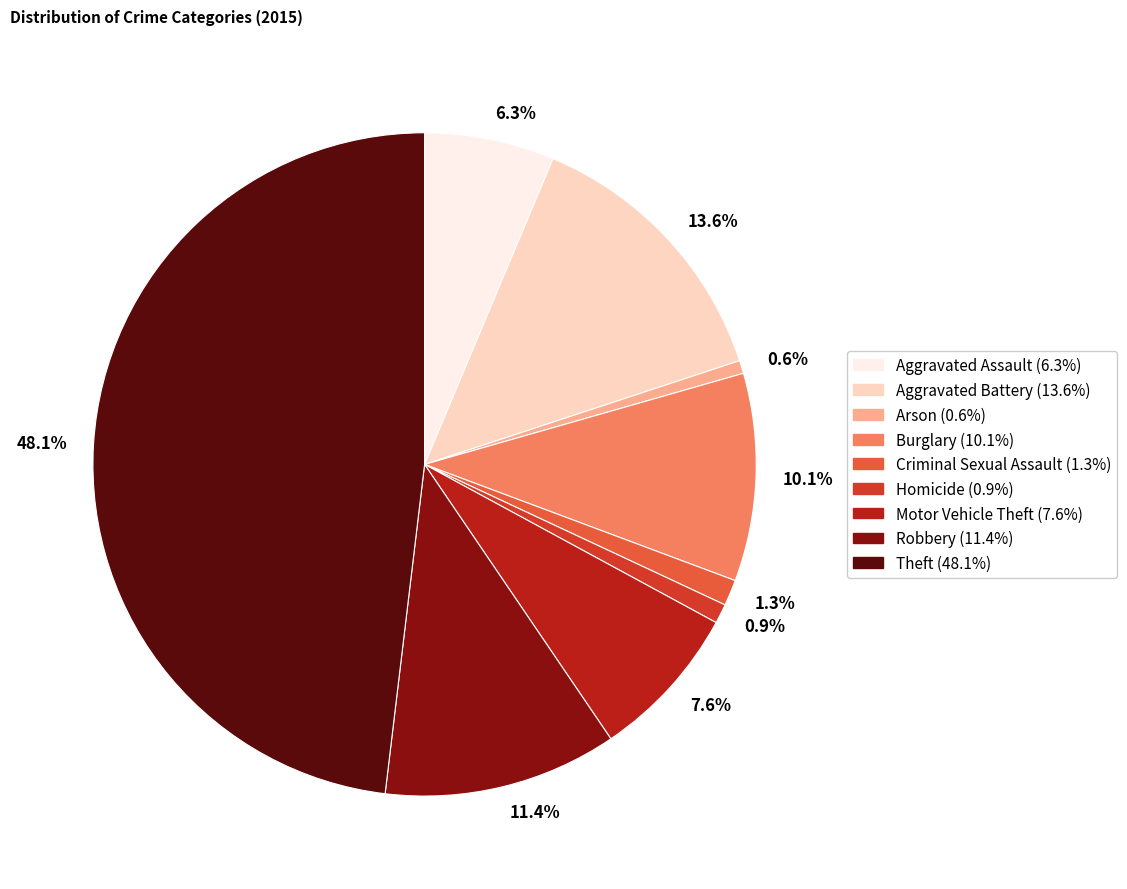

What portion of the pie excludes 6.3%?

93.7%